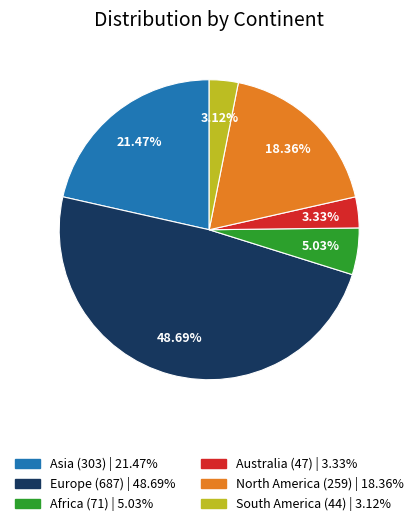

Which slice is the largest?

Europe